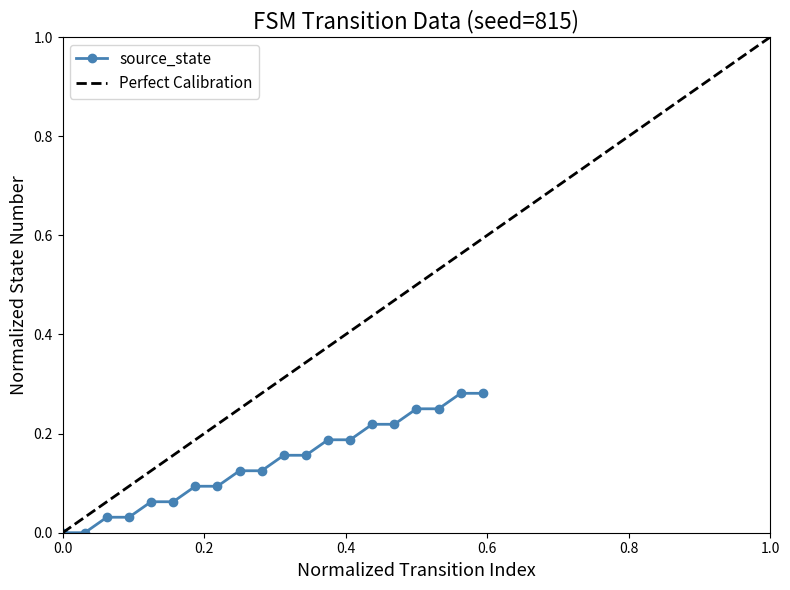

Reading left to right, extract all data points from this chart.

0.0	0.0	0.0	0.0	0.1	0.1	0.1	0.1	0.1	0.1	0.2	0.2	0.2	0.2	0.2	0.2	0.2	0.2	0.3	0.3